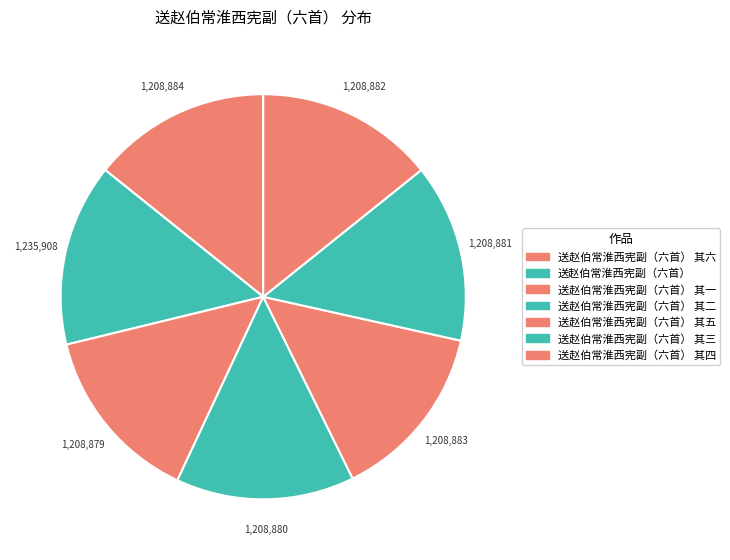

Does 送赵伯常淮西宪副（六首） 其五 account for over 50% of the chart?

No